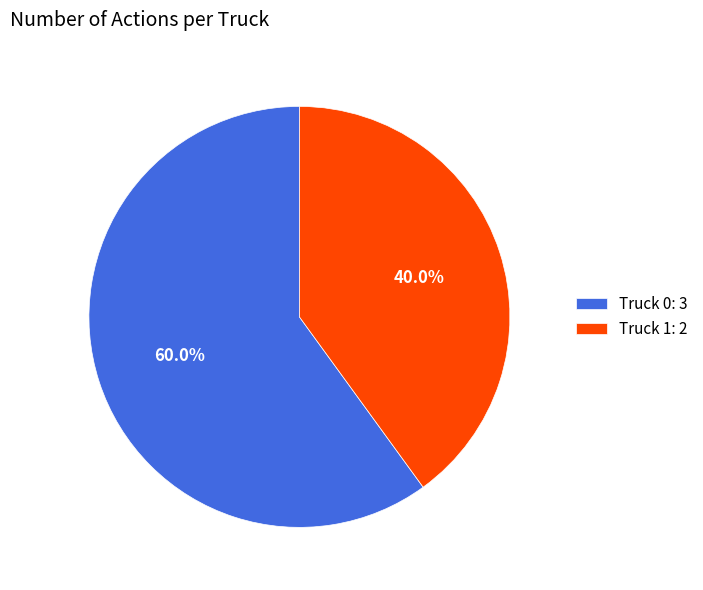

Is there a majority slice in this chart?

Yes